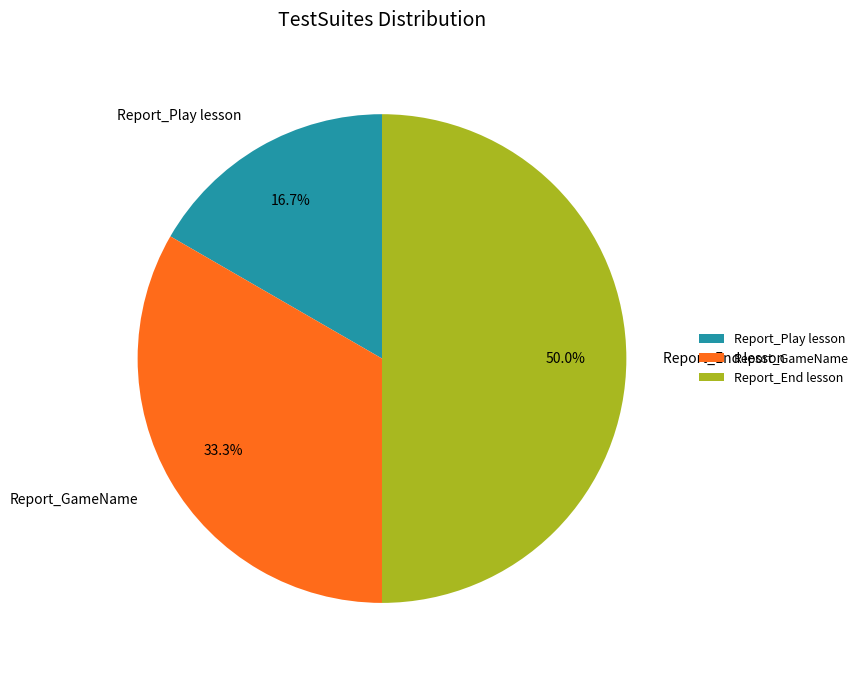

True or false: Report_Play lesson accounts for 17% of the total.

True